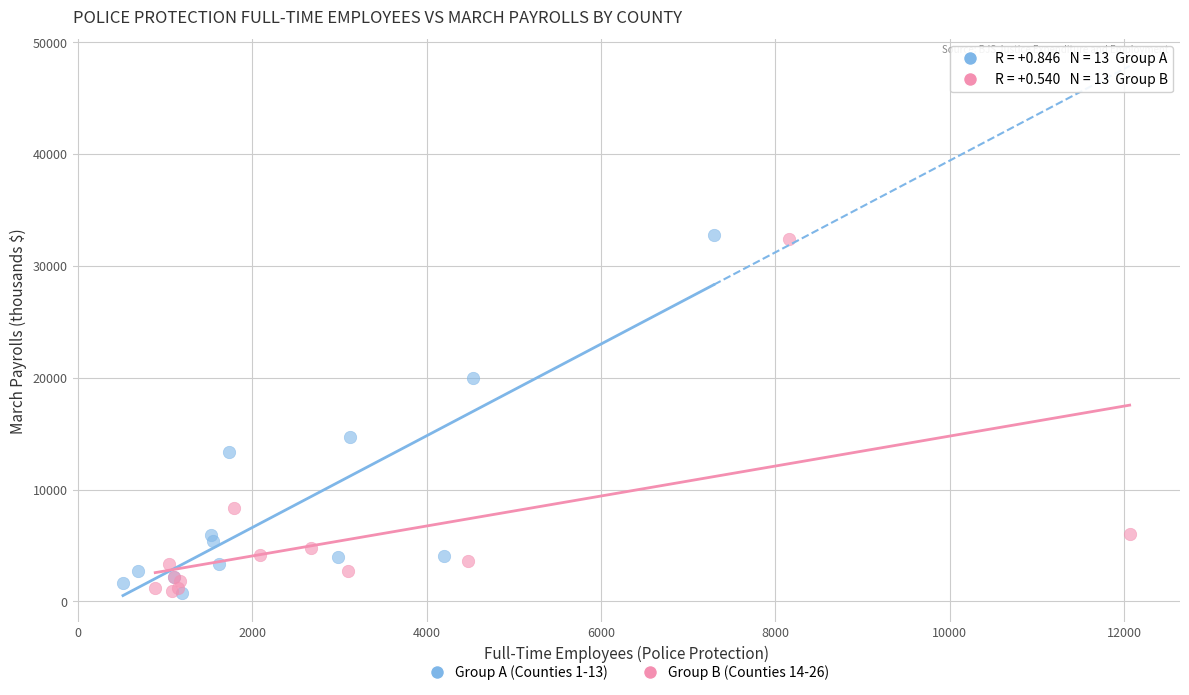

What are all the series names shown in the legend?

Group A (Counties 1-13), Group B (Counties 14-26)